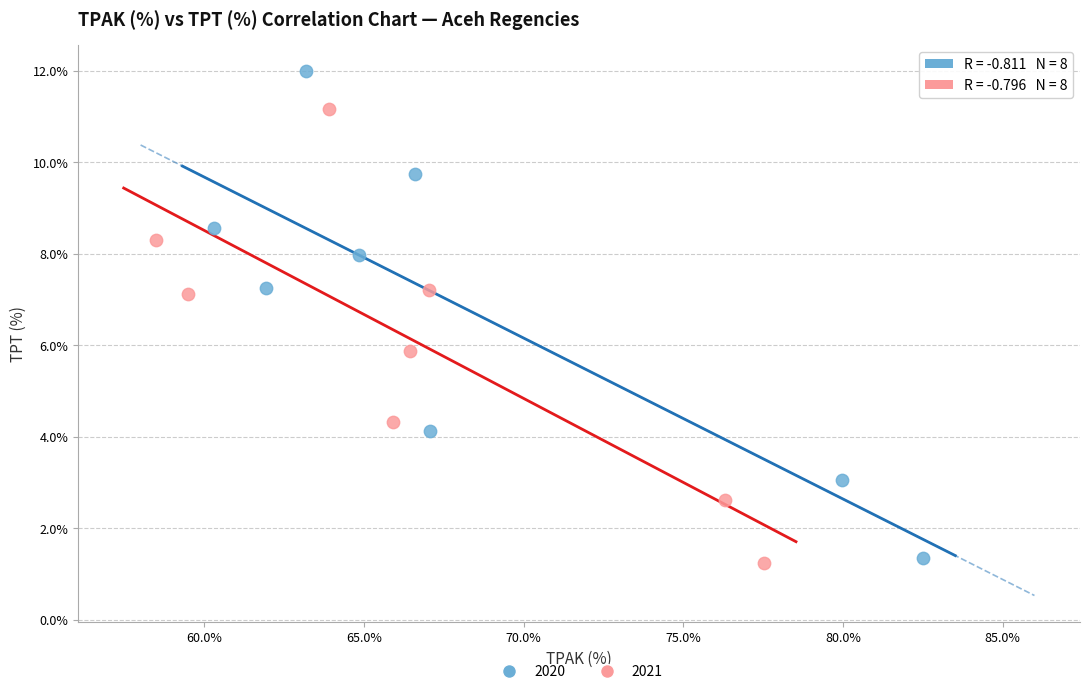

Which series contains the highest Y value?

2020